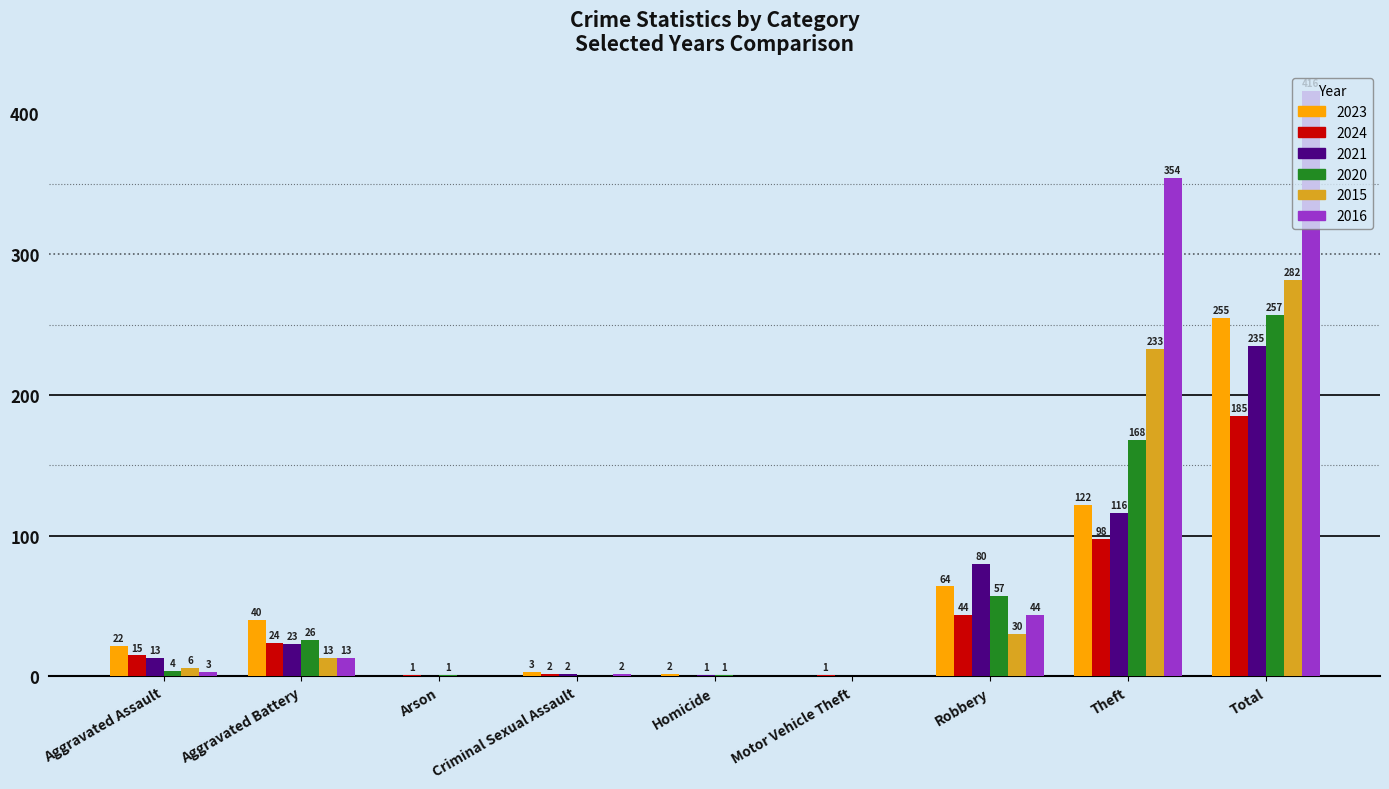

What is the approximate value of 2016 at Theft?

354